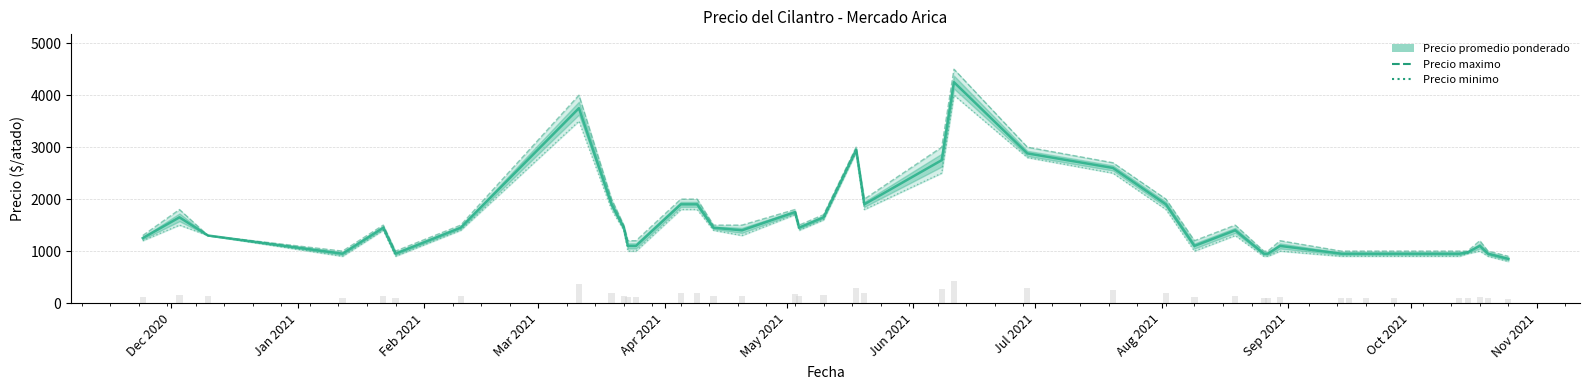

How many data points in Precio minimo are above 1300?

19